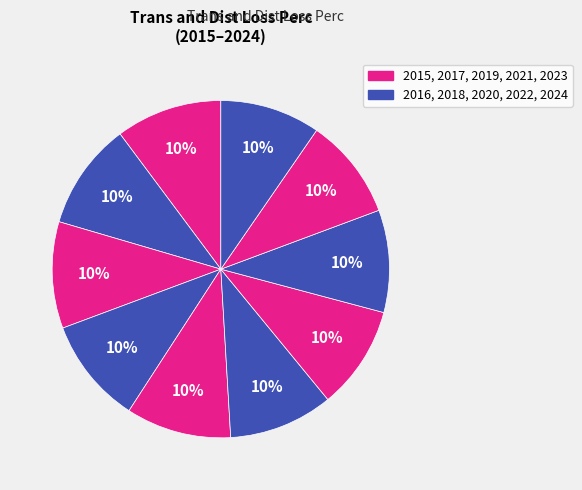

How many segments does this pie chart have?

10